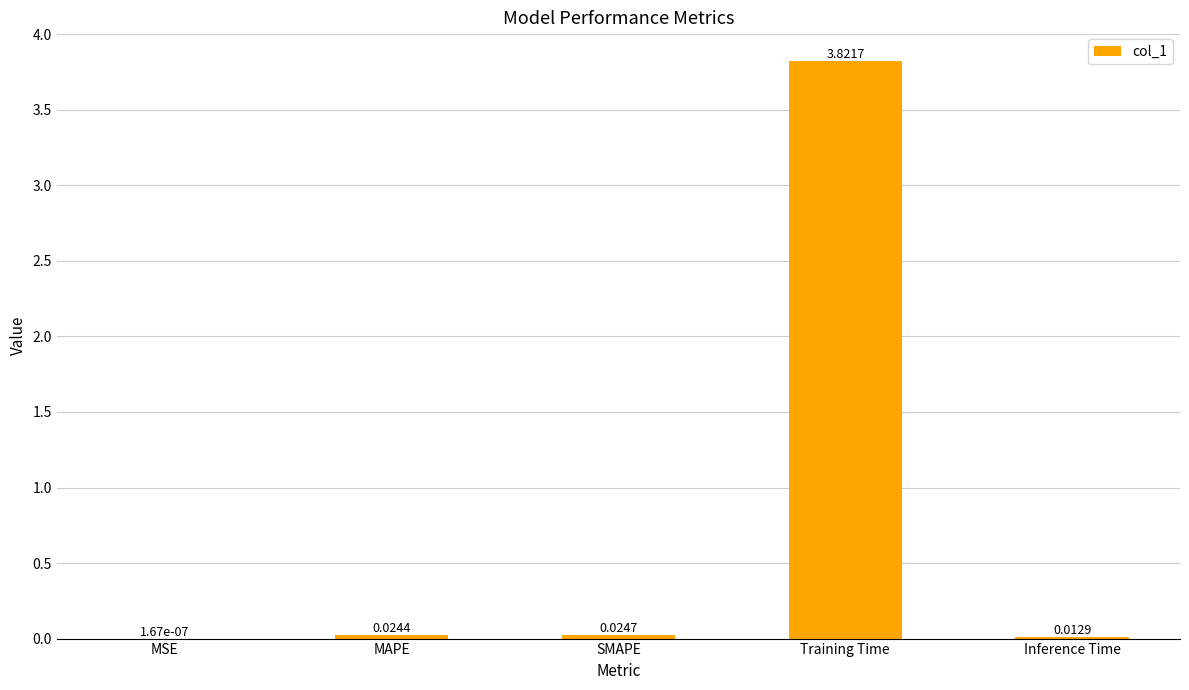

Which category has the highest value across all series?

Training Time